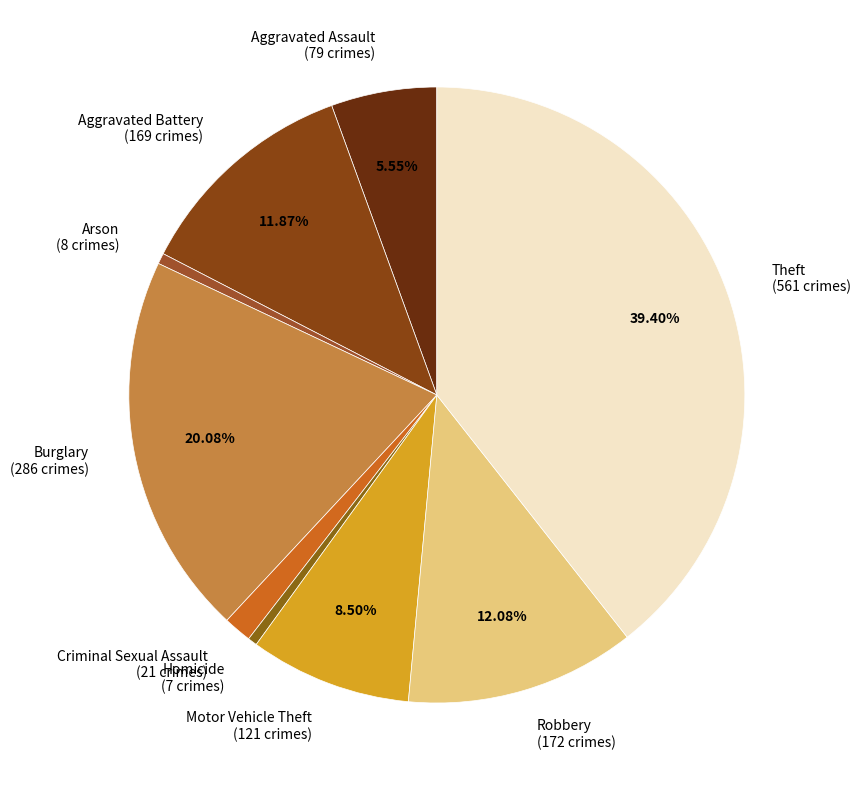

To the nearest percent, what portion does Arson represent?

1%